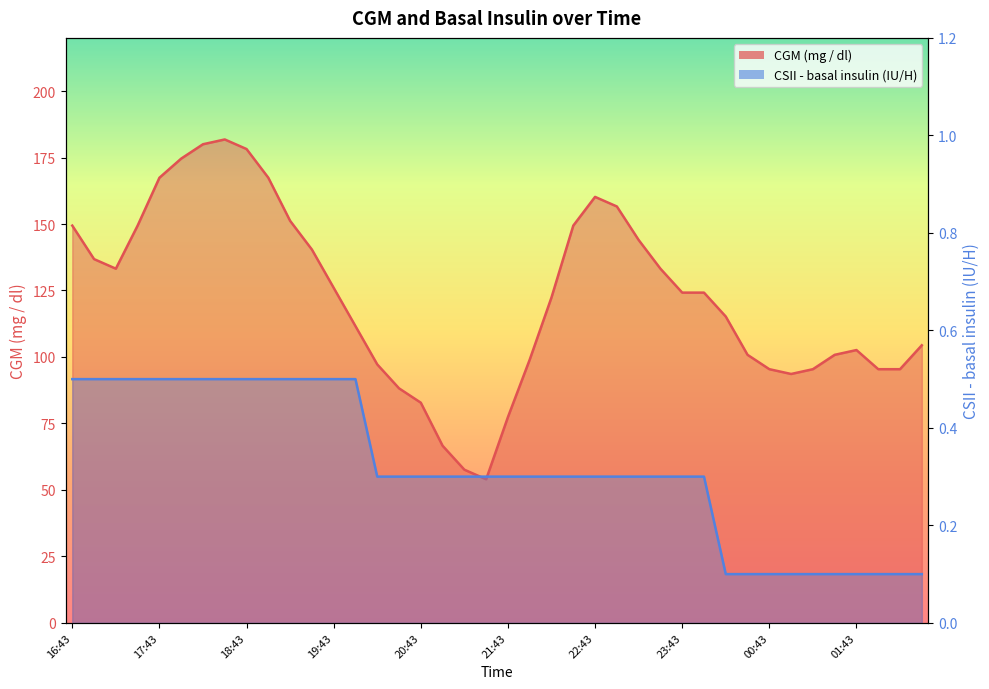

Which series has the widest spread of values?

CGM (mg / dl)